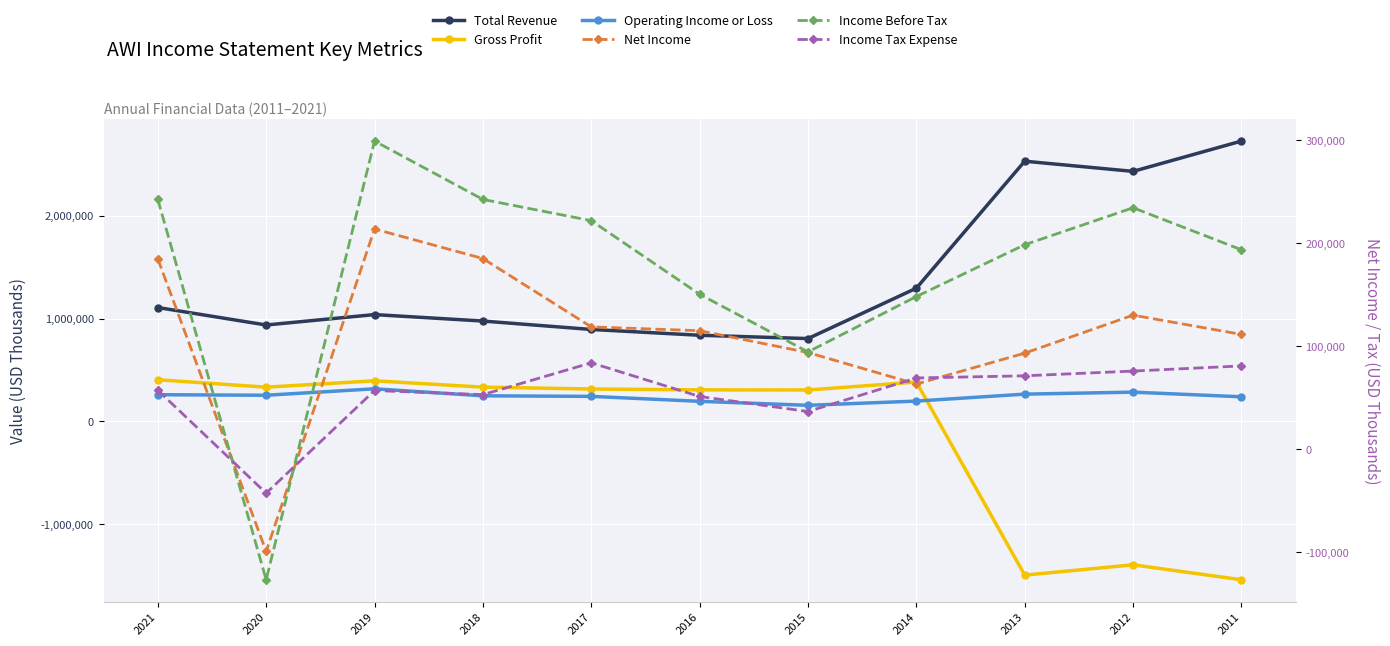

True or false: Operating Income or Loss and Income Tax Expense intersect in this chart.

False